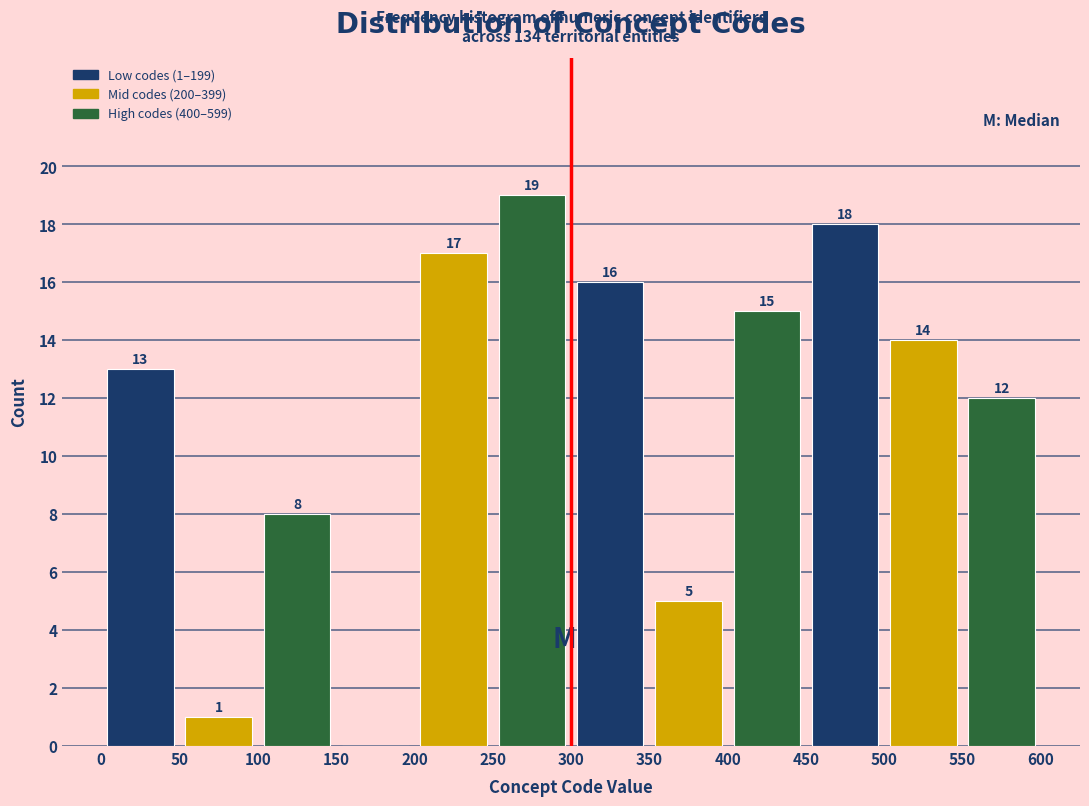

Which range on the x-axis has the tallest bar?

250 to 300